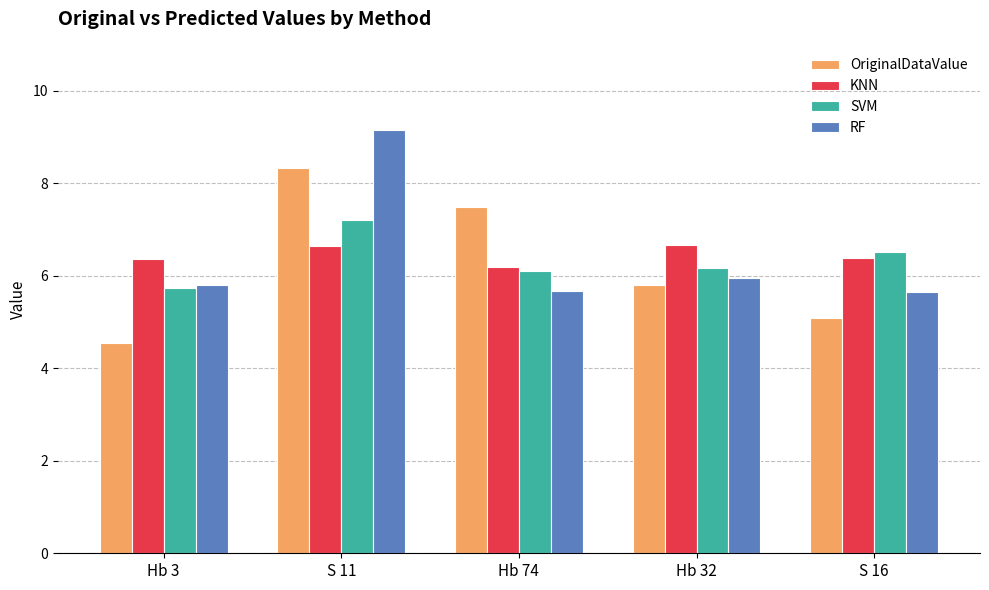

What is the difference between the OriginalDataValue values at Hb 3 and Hb 32?

1.3